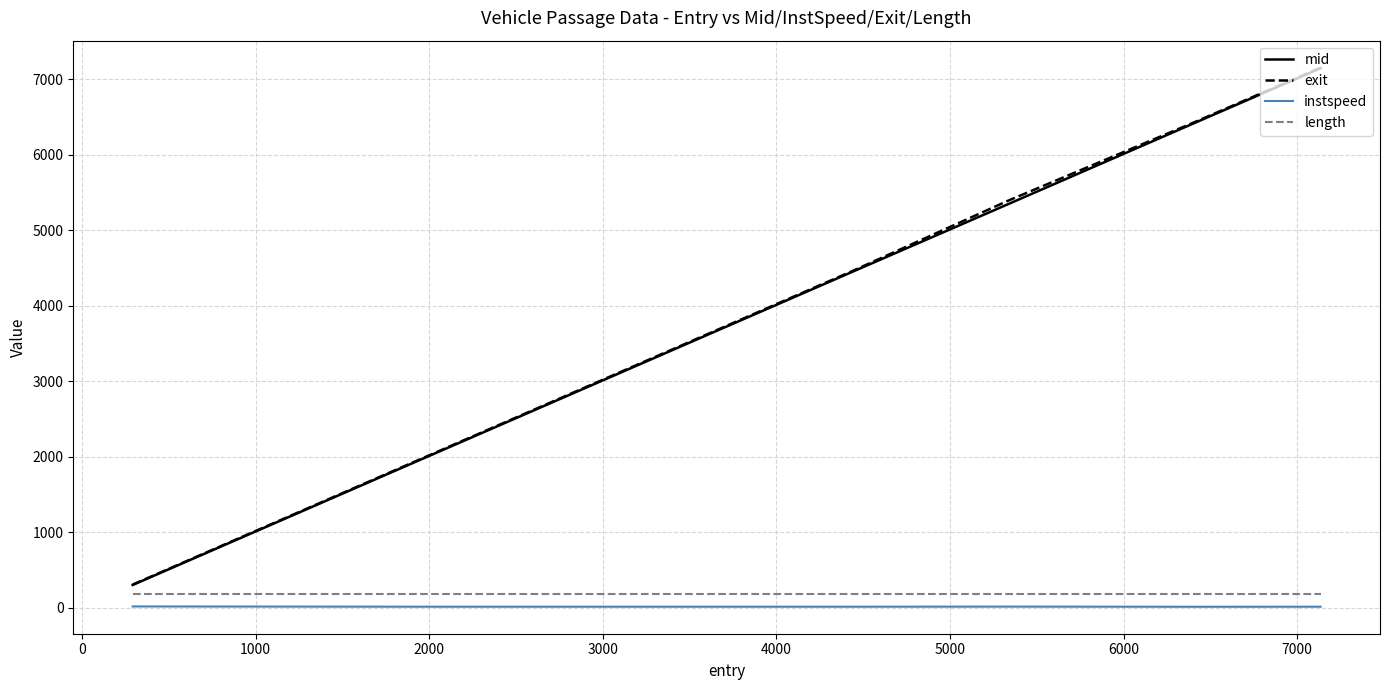

How many categories are shown in the chart?

6